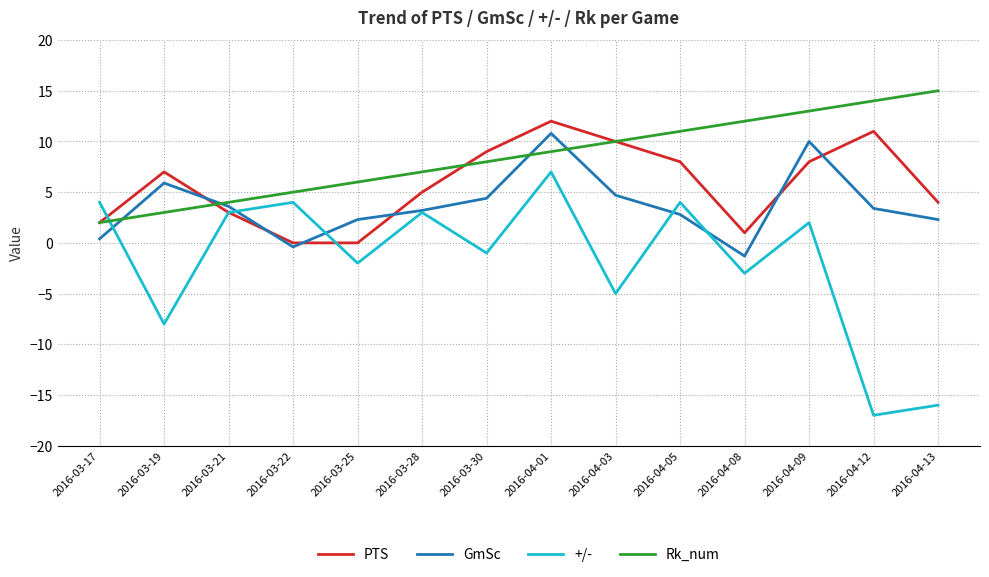

What are all the series names shown in the legend?

PTS, GmSc, +/-, Rk_num